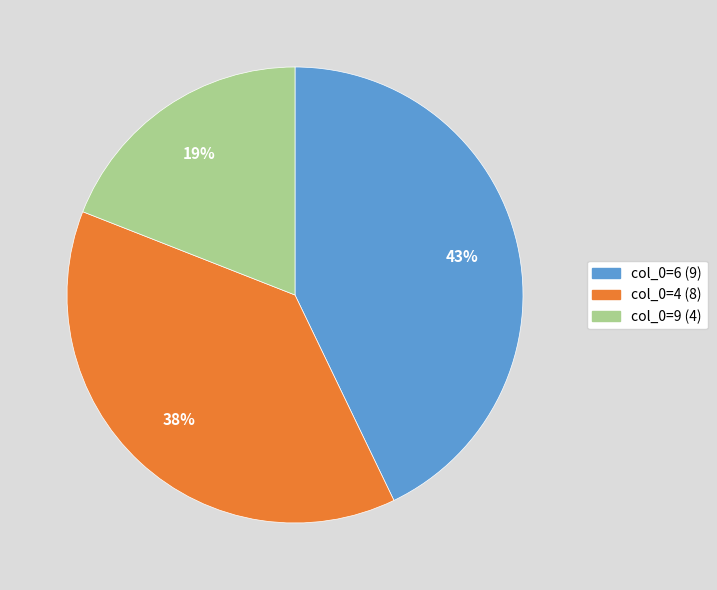

Count the number of slices in the pie.

3